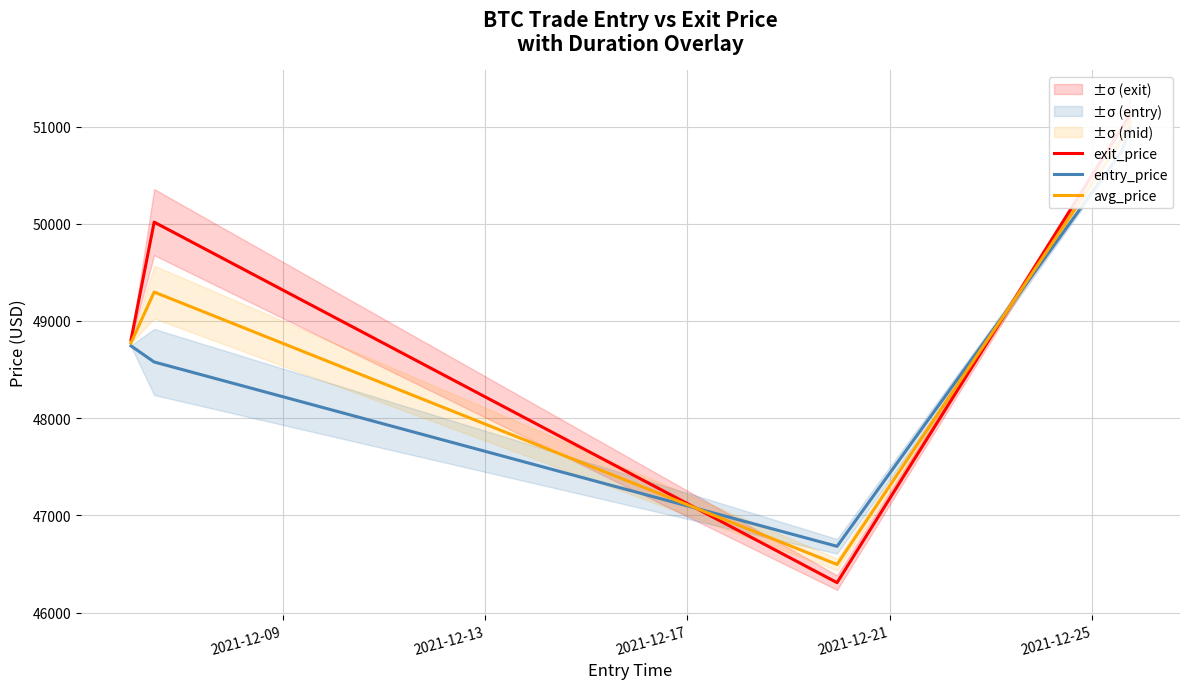

Rank the series by their average value, from highest to lowest.

exit_price, avg_price, entry_price